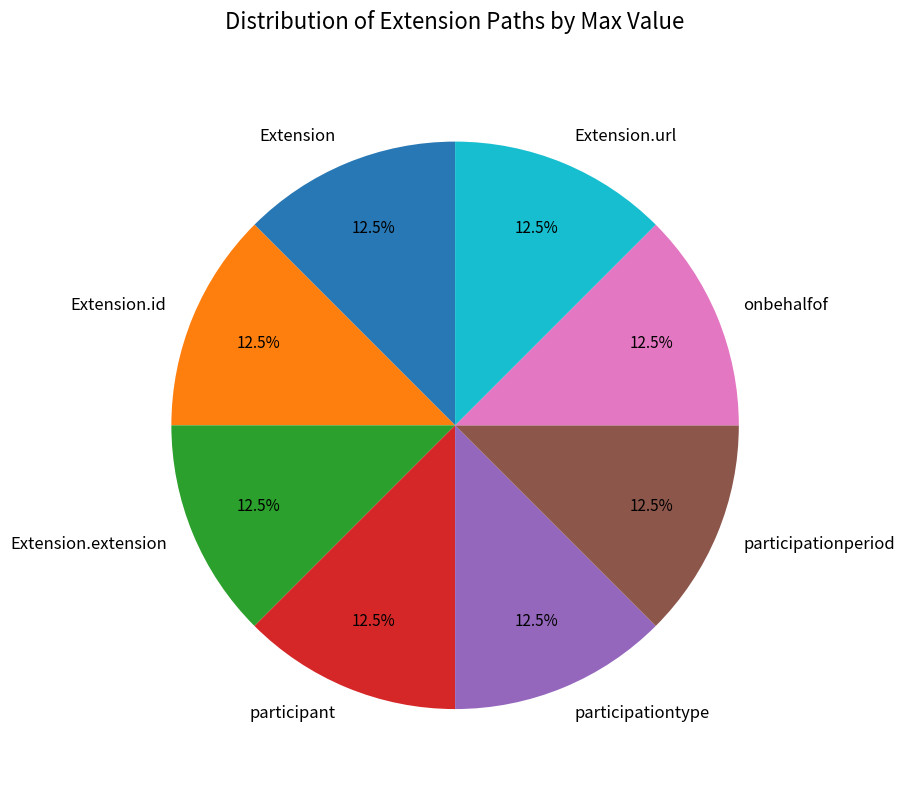

What is the total percentage of Extension.id and participant?

25.0%